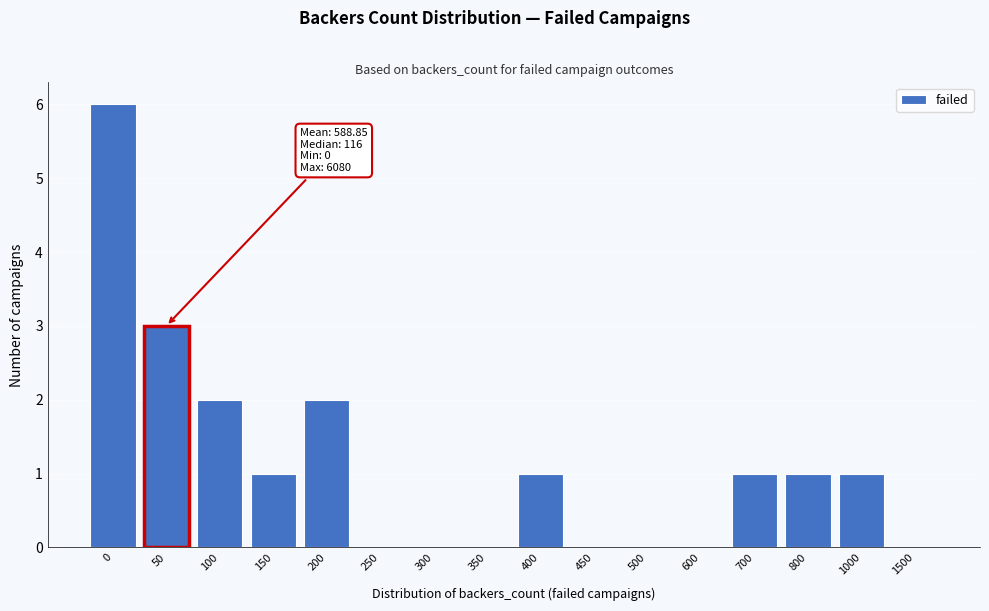

Reading left to right, extract all data points from this chart.

0=6	50=3	100=2	150=1	200=2	250=0	300=0	350=0	400=1	450=0	500=0	600=0	700=1	800=1	1000=1	1500=0